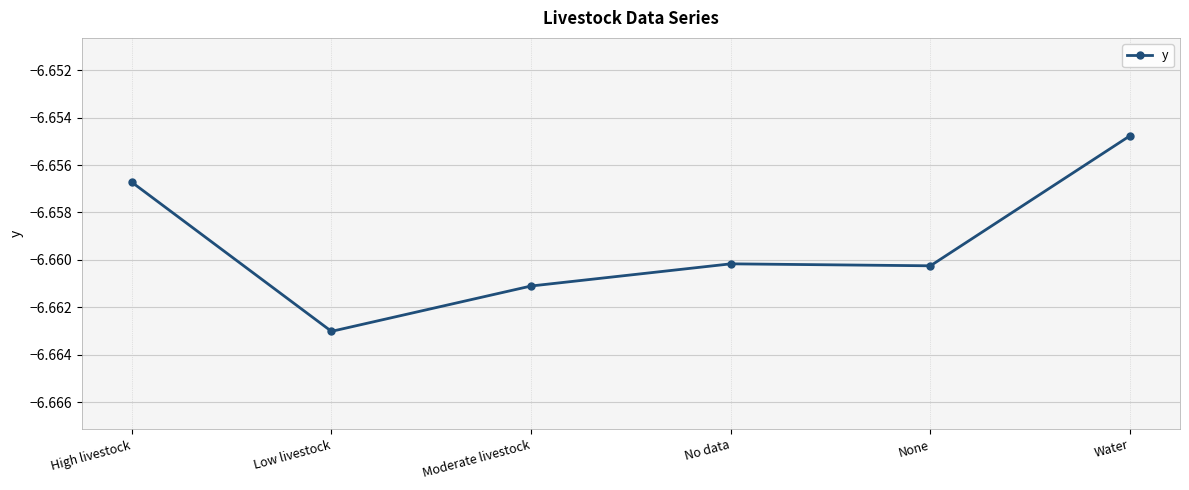

What position from the right is High livestock?

6